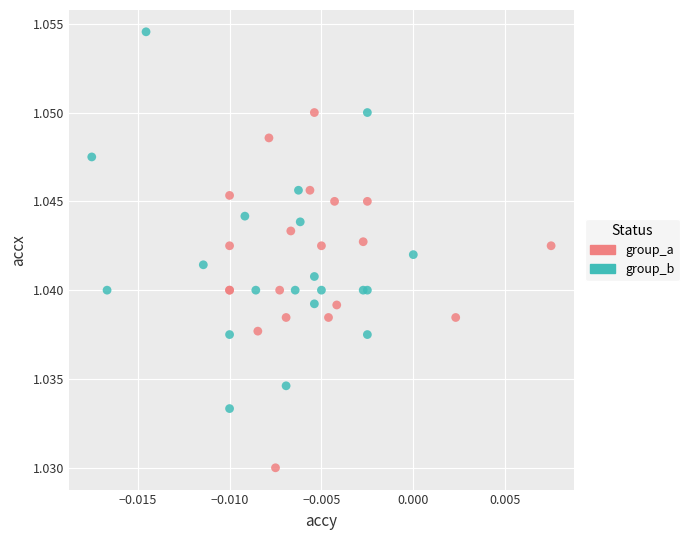

Which series reaches the maximum Y coordinate?

group_b